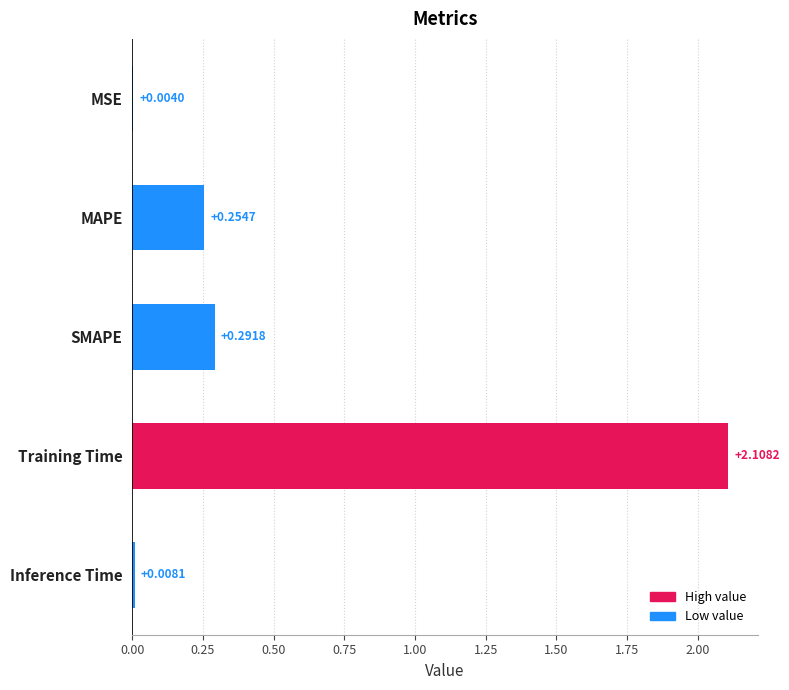

Which label corresponds to the largest value in the chart?

Training Time